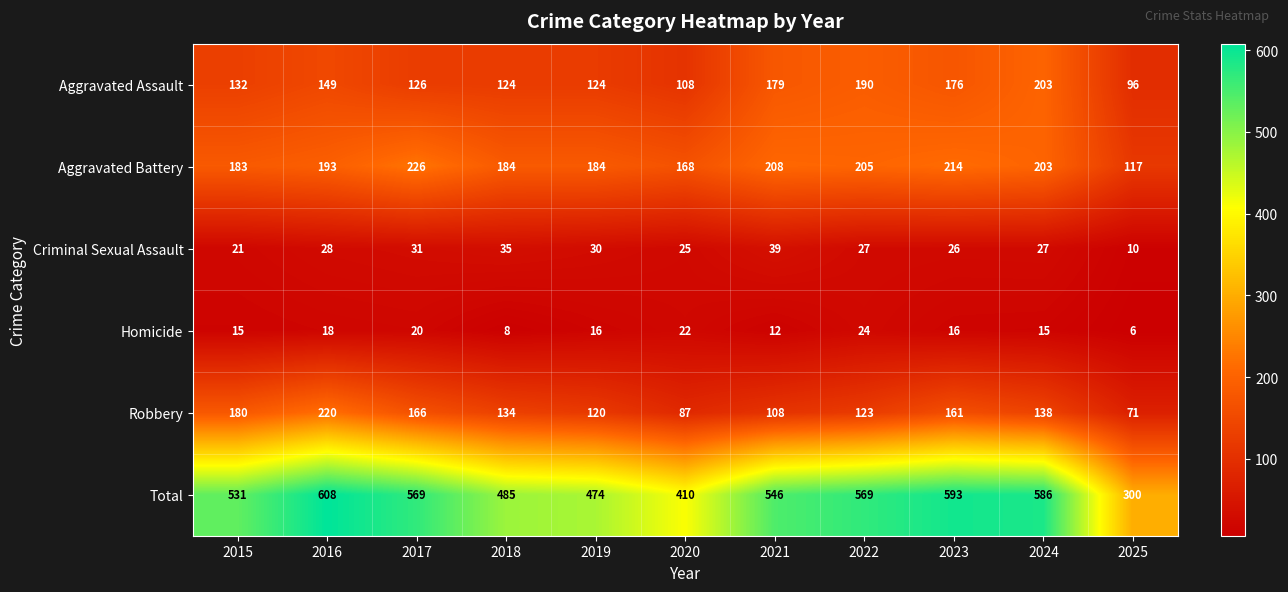

Rank the series at 2015 from highest to lowest value.

Total, Aggravated Battery, Robbery, Aggravated Assault, Criminal Sexual Assault, Homicide